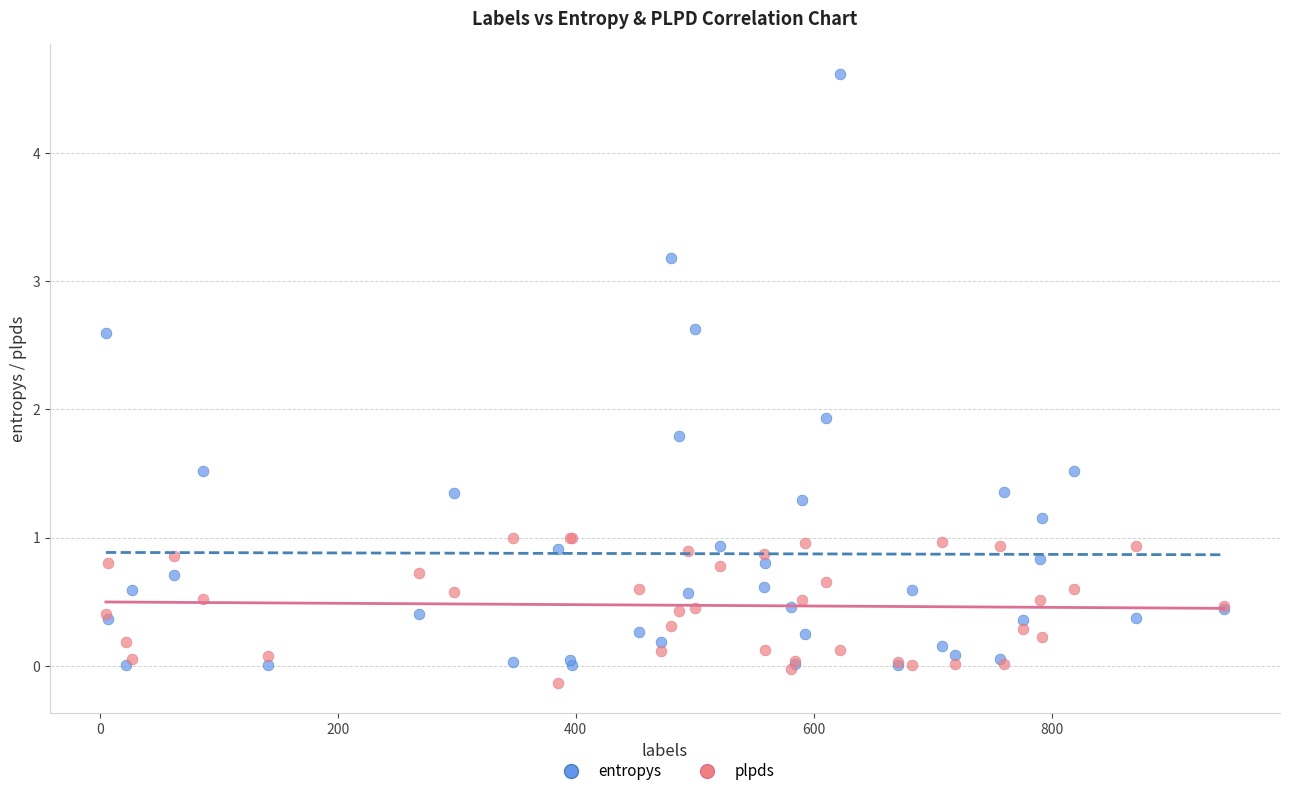

Across all series, what Y value is closest to 2?

1.9